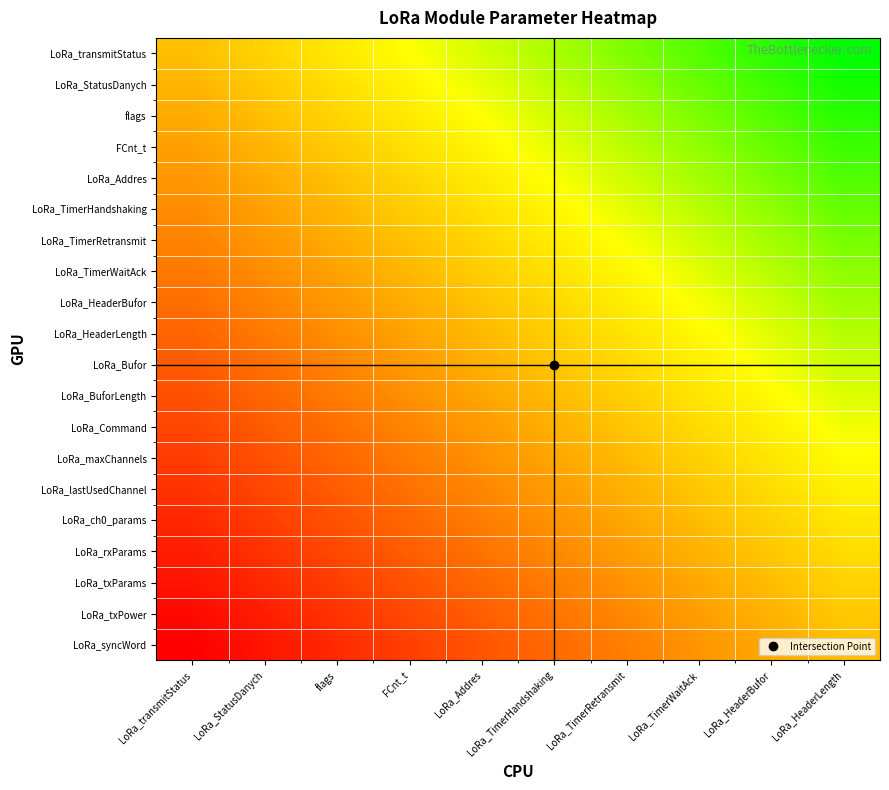

What is the total value across all series at LoRa_TimerHandshaking?

1.1